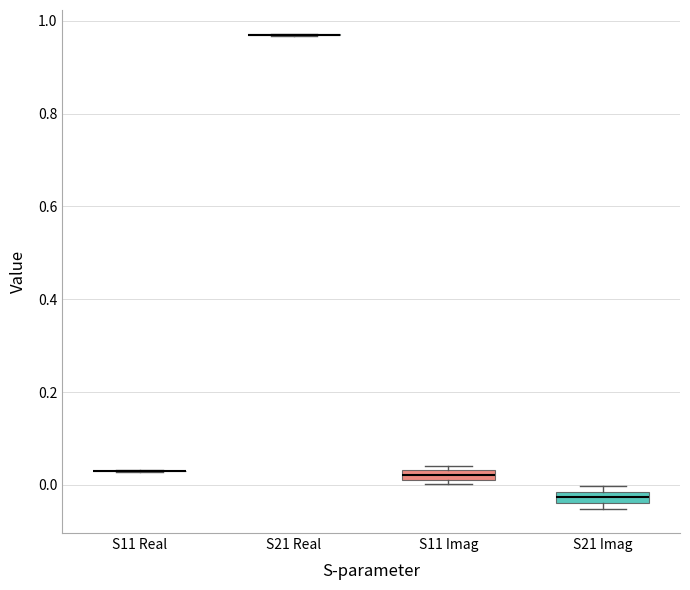

Where is the lower edge of the box for S11 Imag on the y-axis? The values are not printed on the chart, so give them approximately, as read against the axis.

0.02